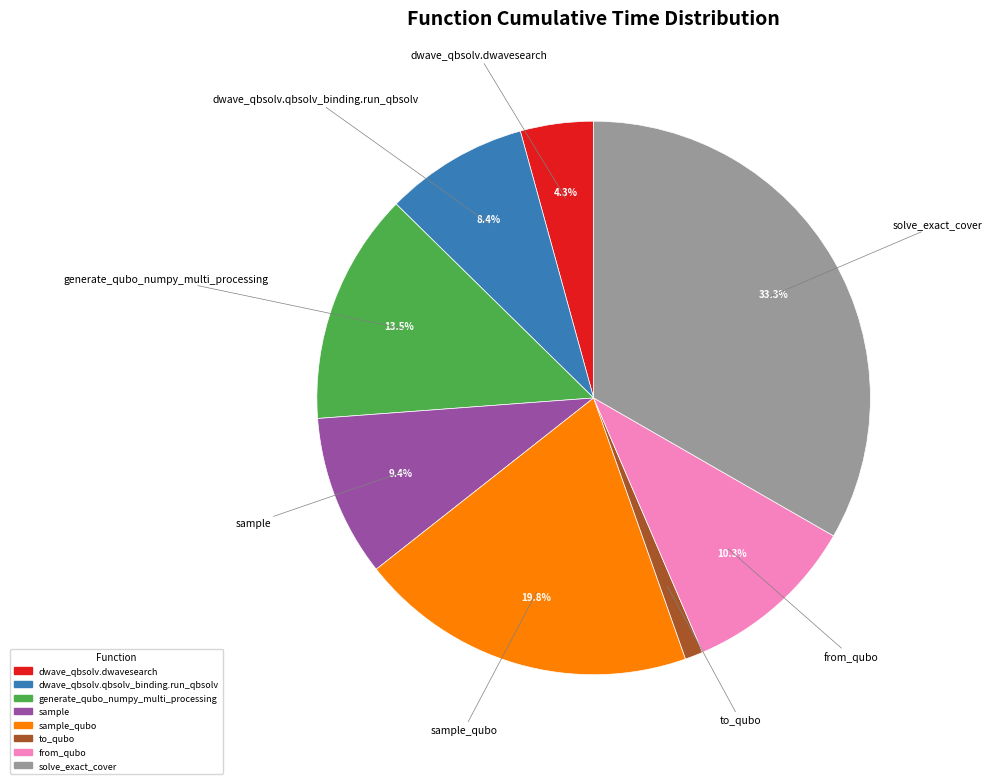

Does any single category account for the majority?

No